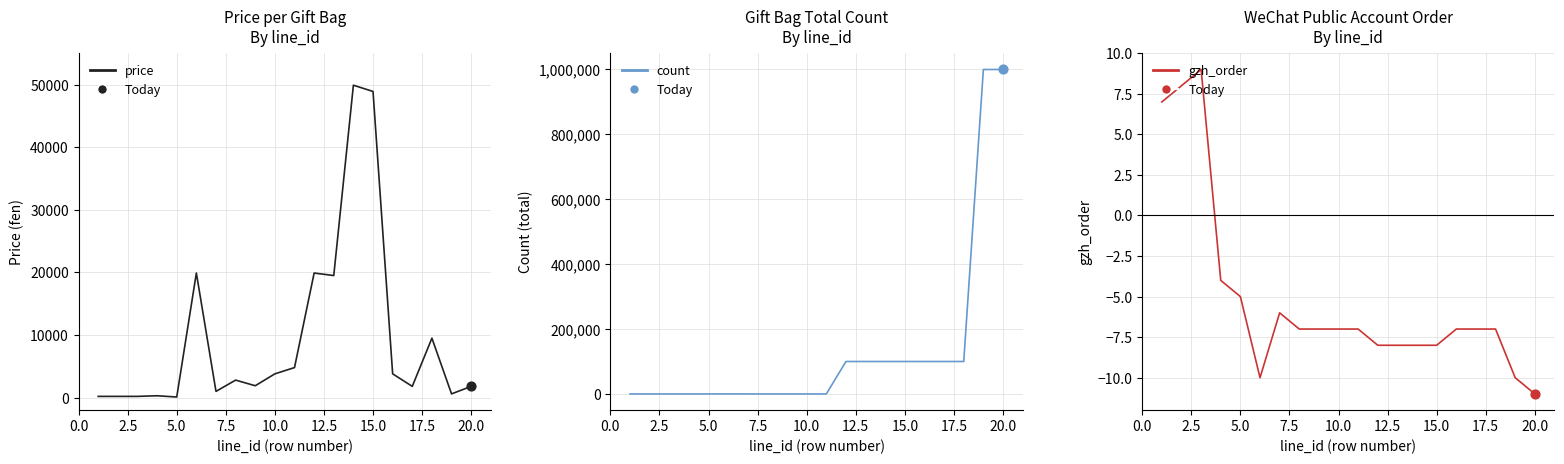

Which series has the largest total across all categories?

count